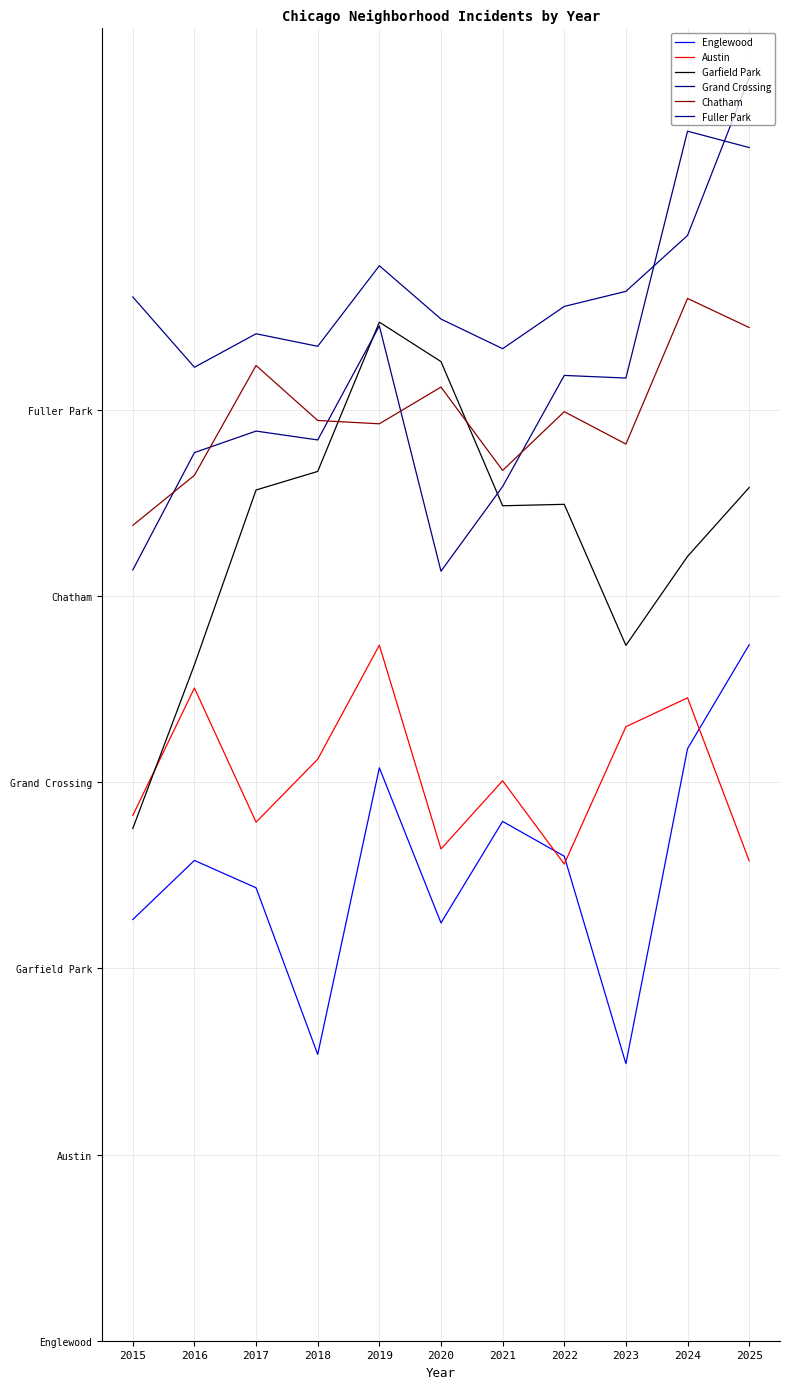

At which category is the sum across all series the highest?

2025